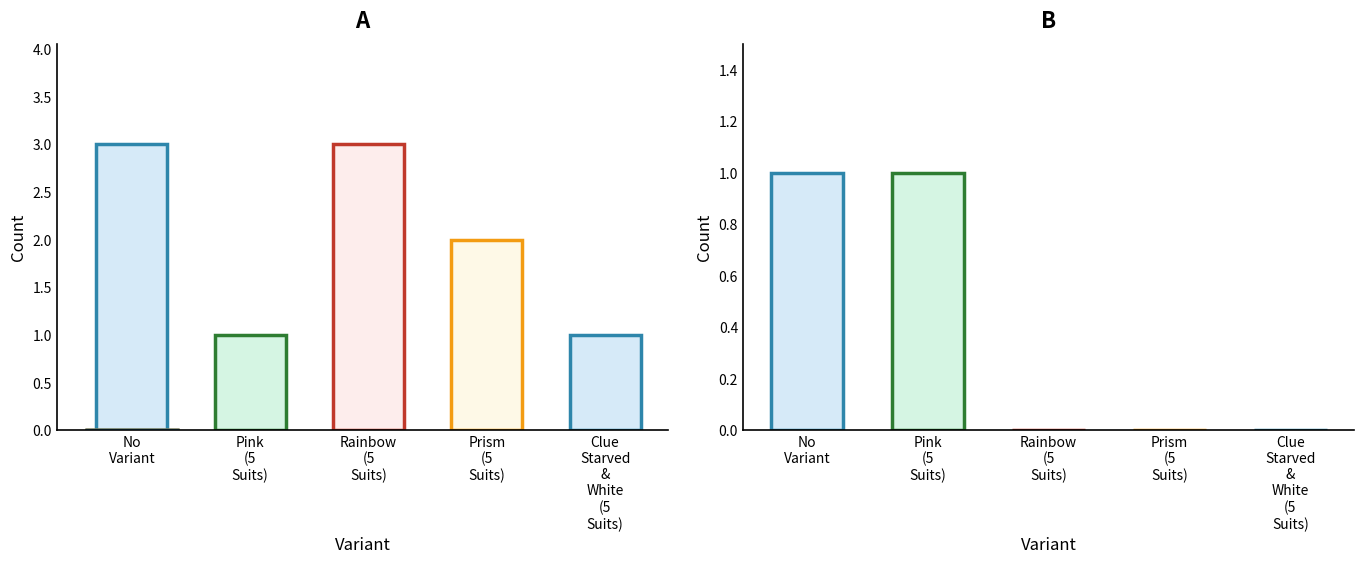

How many data points does each series have?

5